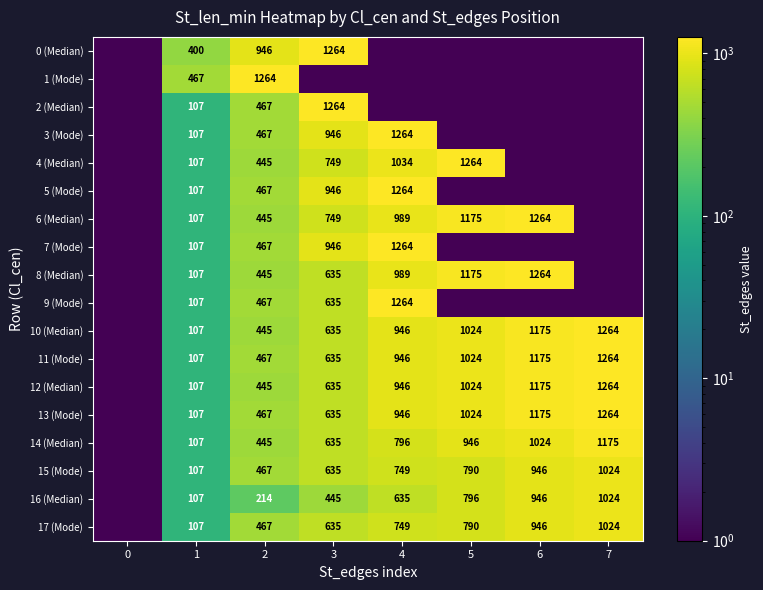

The 4 (Median) series shows 155 at 2. True or false?

False